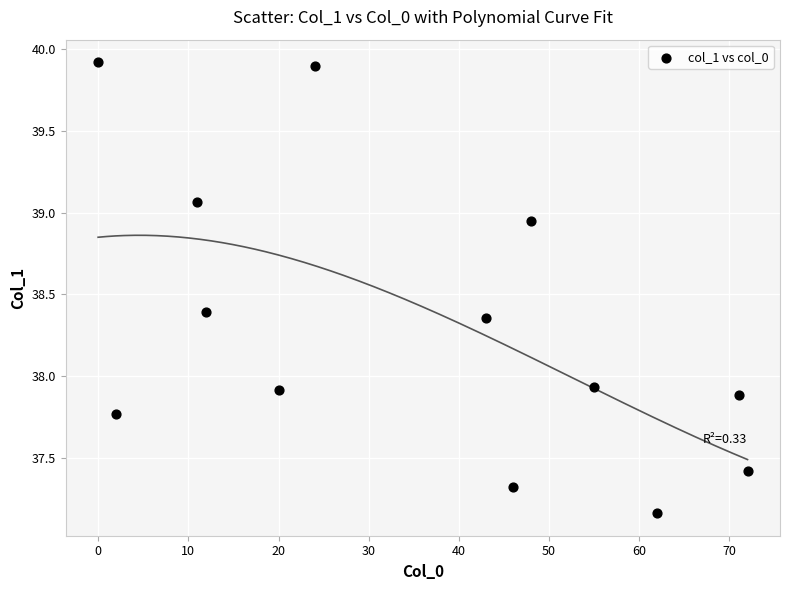

What is the range of Y values (max minus min)?

2.8